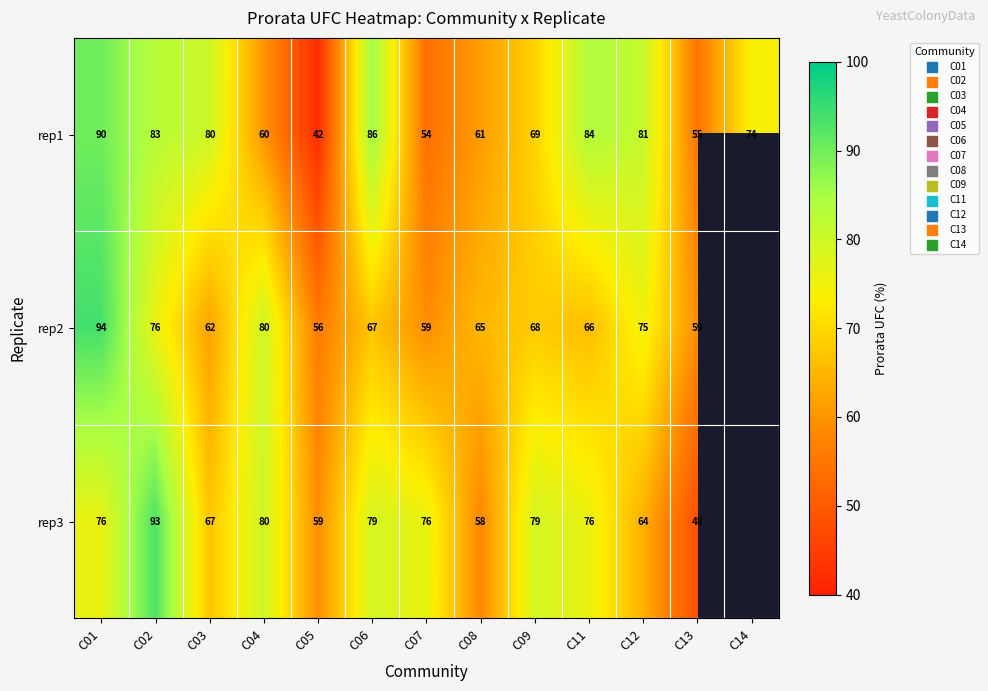

Which category has the highest value in the rep1 series?

C01